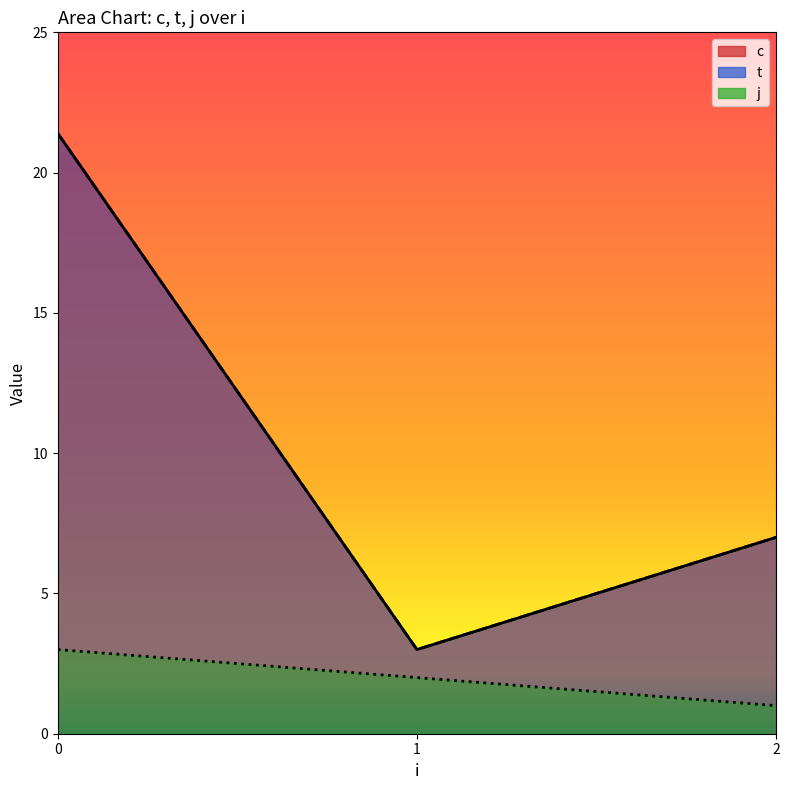

True or false: j and t intersect in this chart.

False